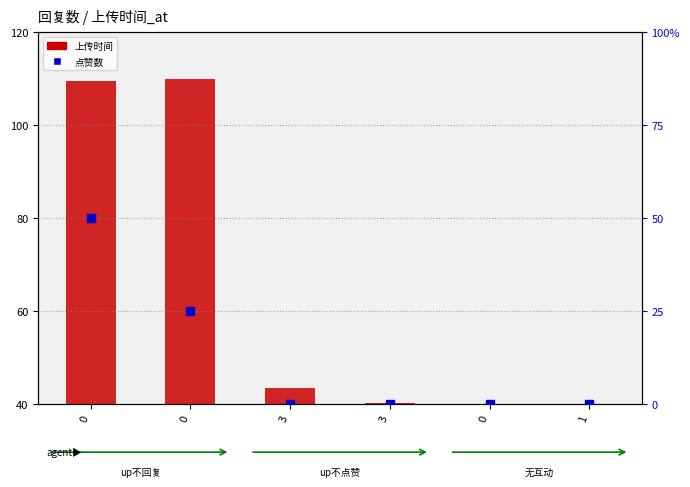

What are all the series names shown in the legend?

上传时间, 点赞数